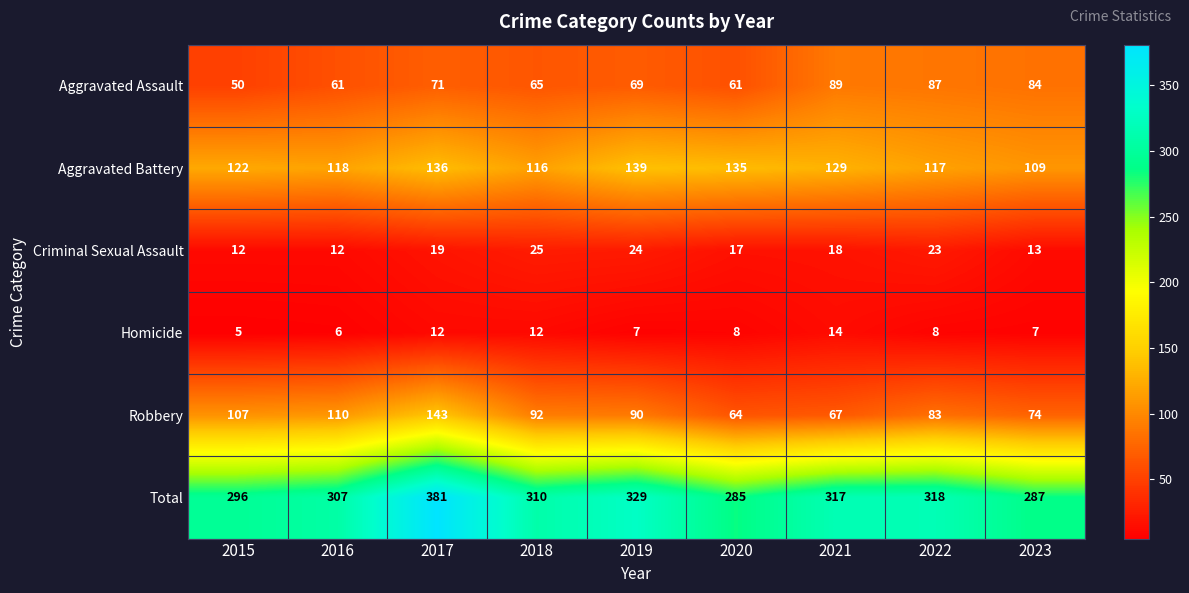

The value of Aggravated Battery at 2015 is 64. True or false?

False